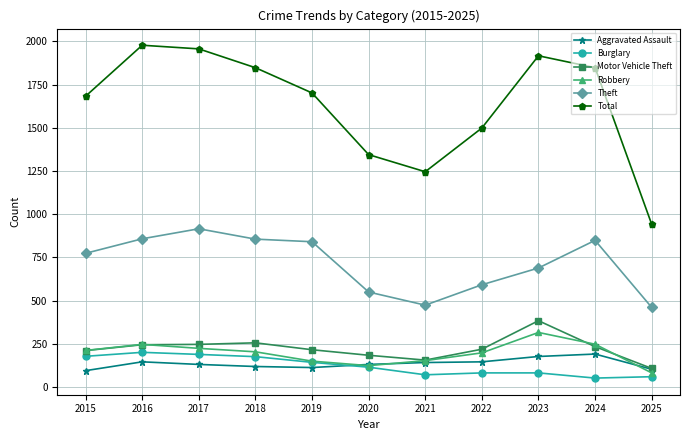

Where does the Burglary series first go above 115?

2015